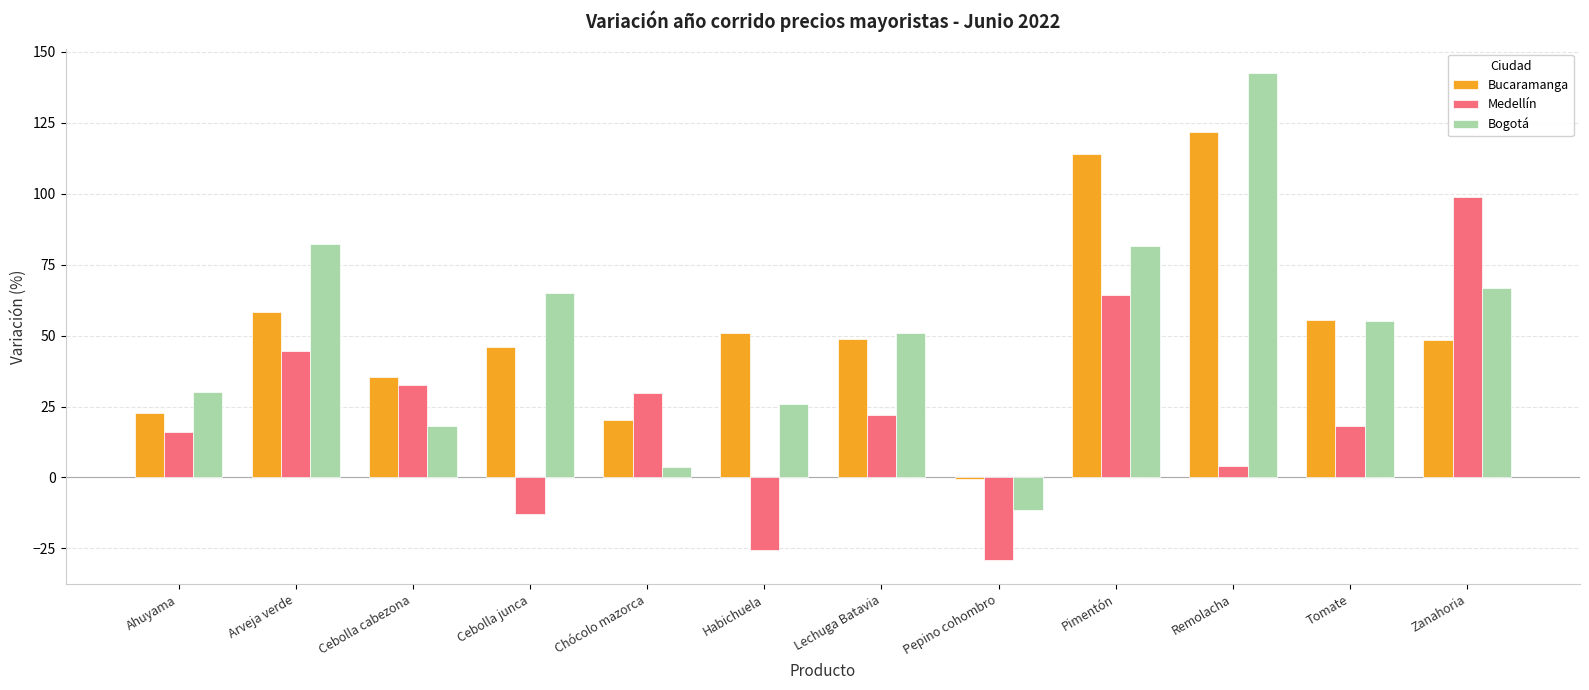

Which label corresponds to the largest value in the chart?

Remolacha